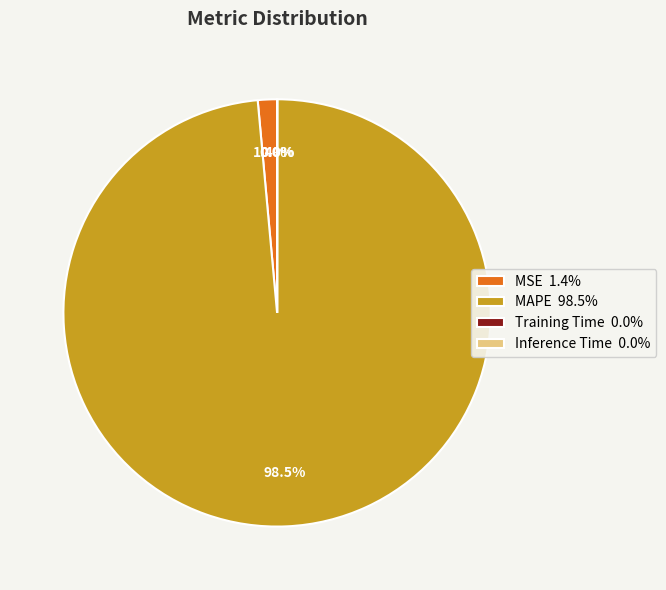

Which slice is the largest?

MAPE 98.5%